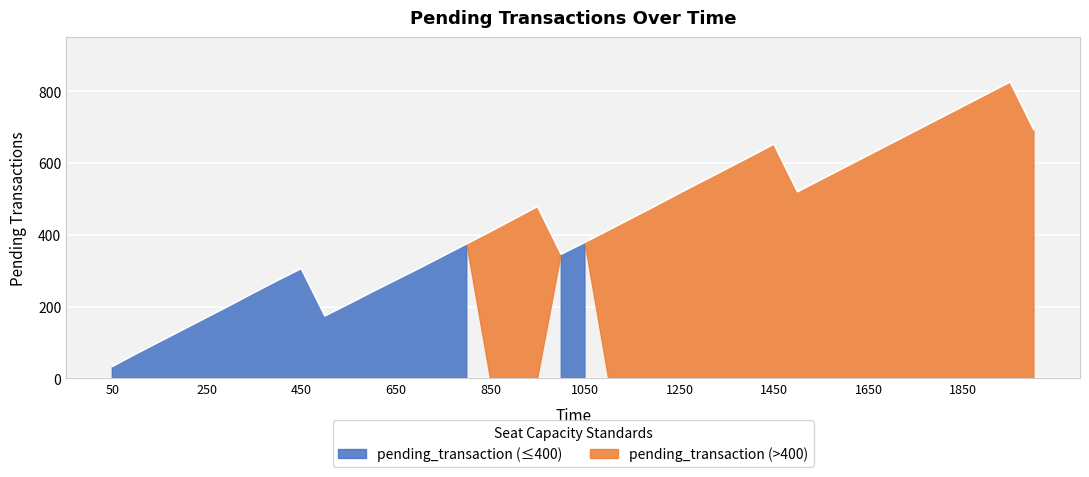

What is the sum of the values at 1100 and 1750?

1105